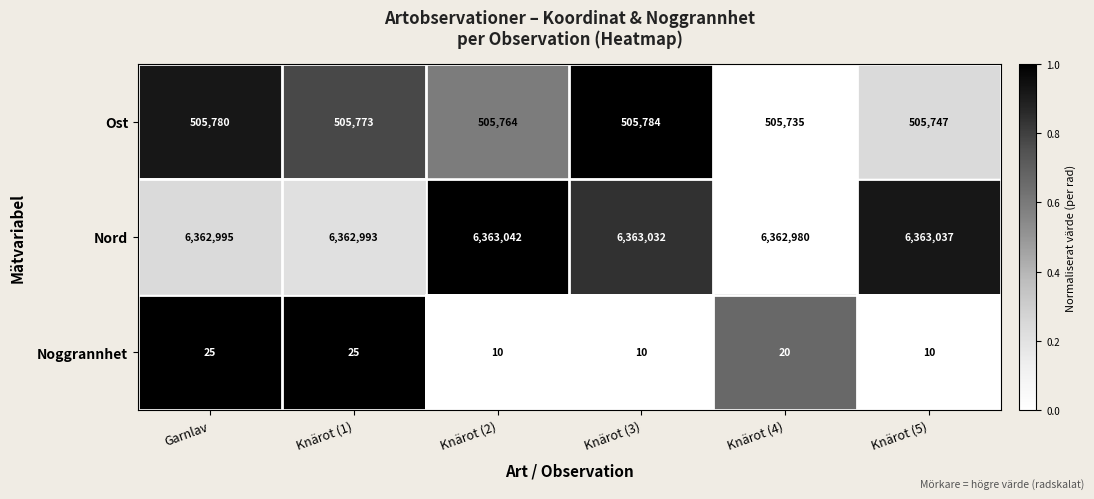

Between Garnlav and Knärot (3), which series saw the biggest shift?

Nord